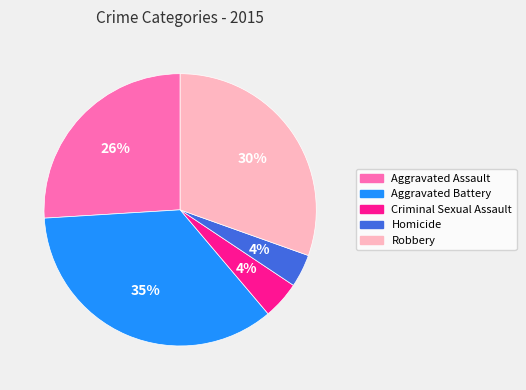

What is the largest slice in the pie chart?

Aggravated Battery